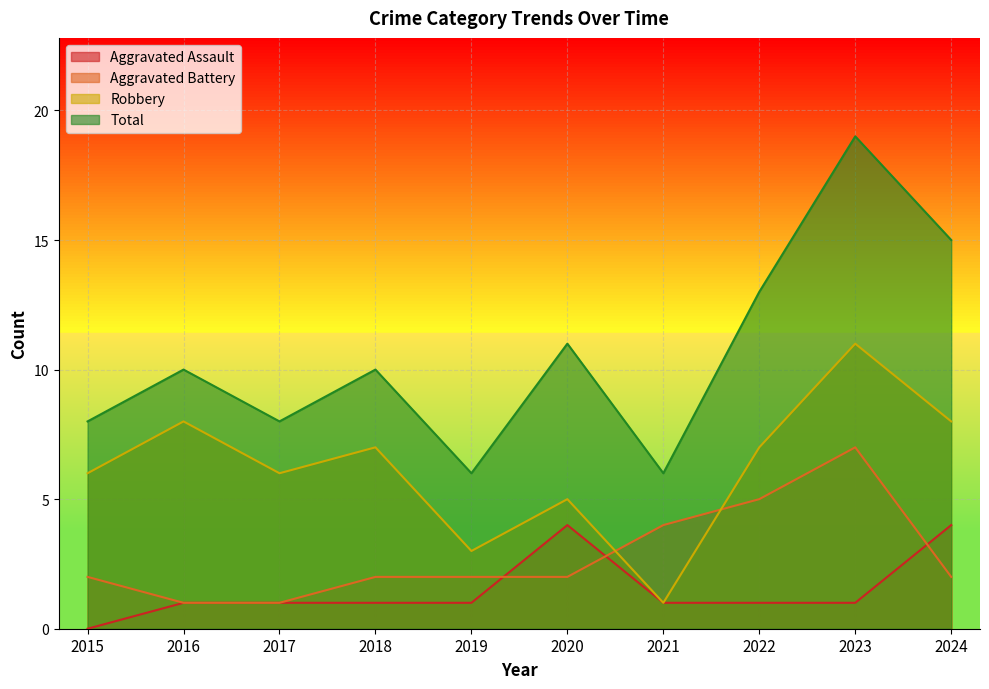

How many interior local peaks does the Total series have?

4